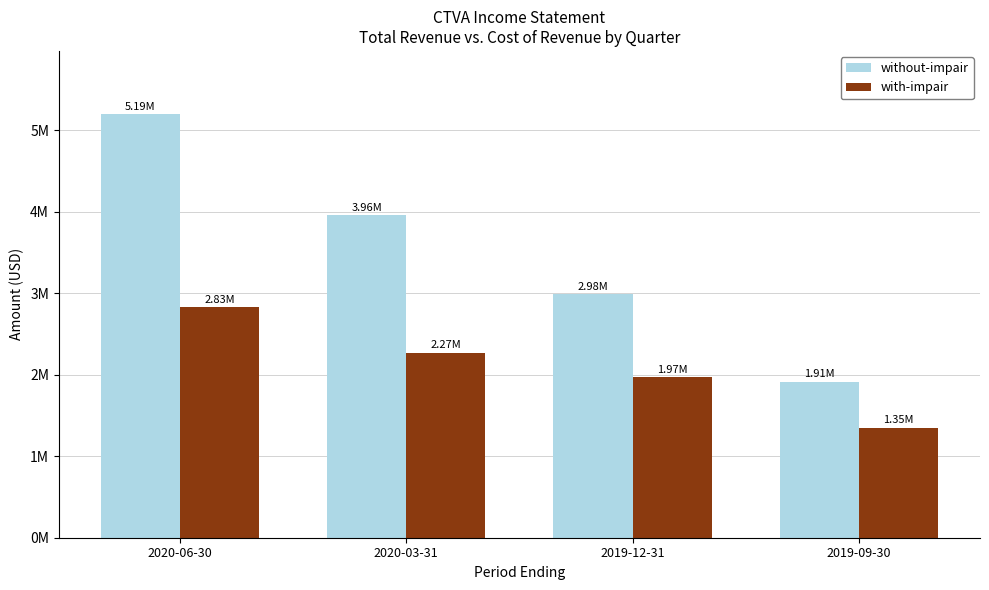

List the series in order of their overall mean, highest first.

without-impair, with-impair